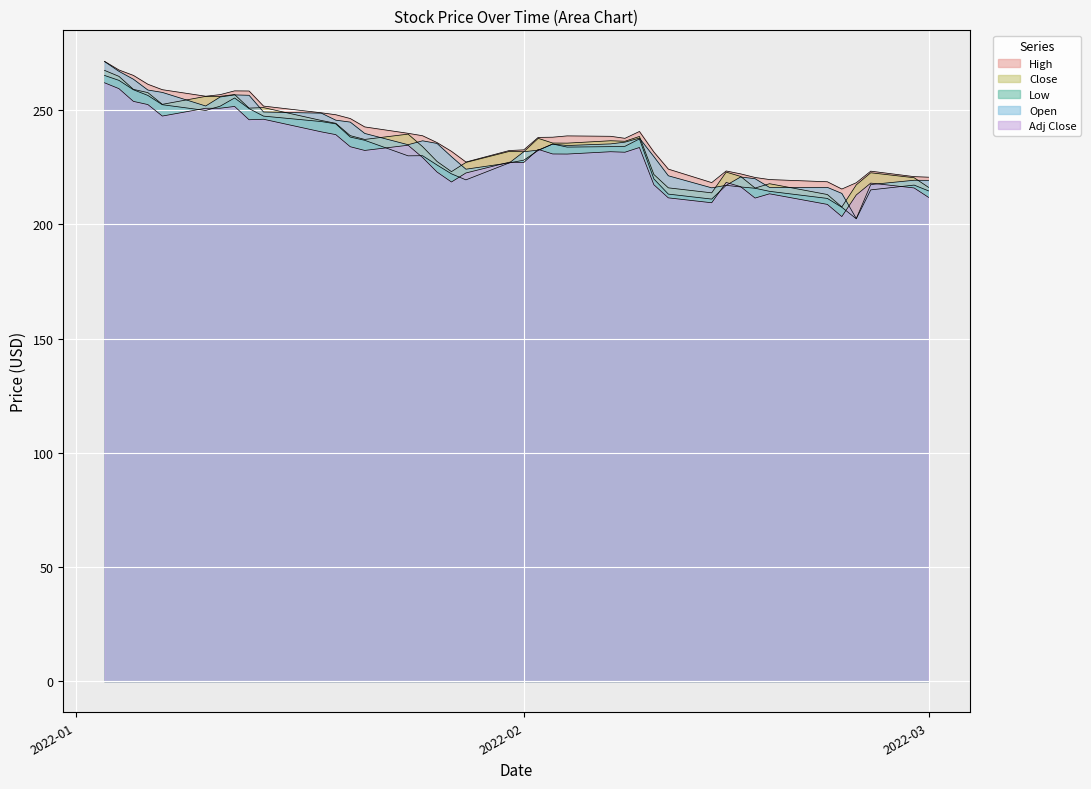

What is the minimum value shown in the chart?

202.4